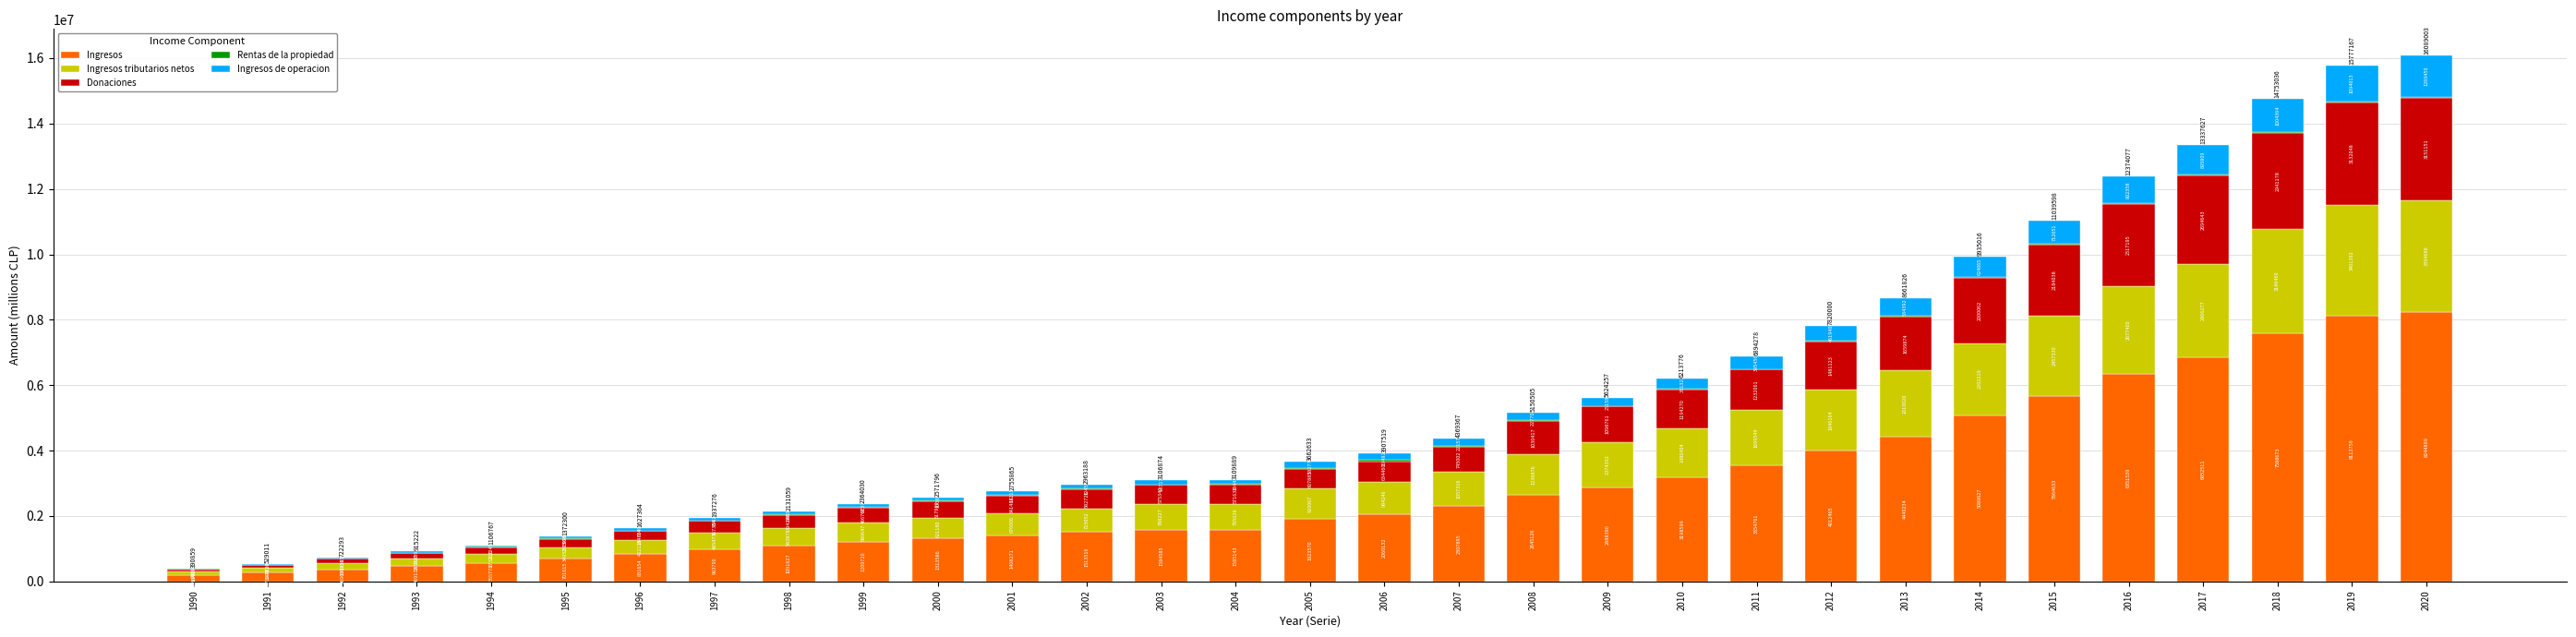

At which label does Ingresos reach its peak?

2020